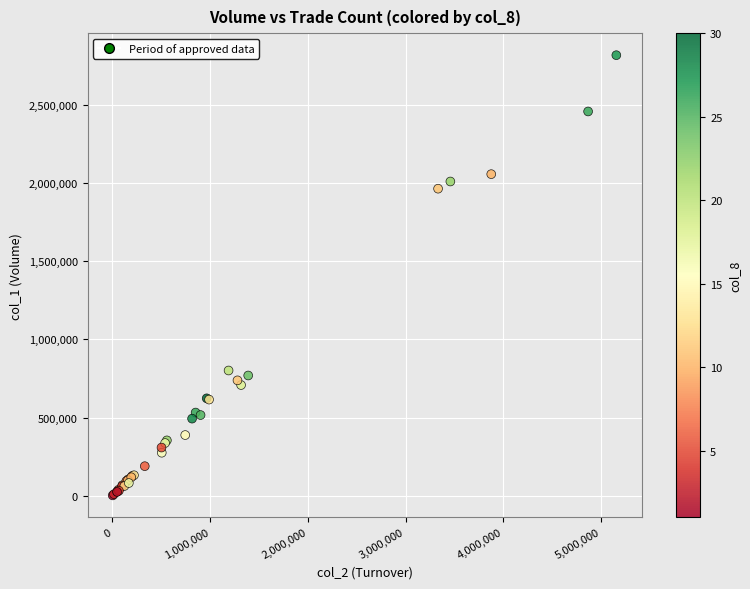

What Y value in the scatter plot is closest to 1410000?

1964000